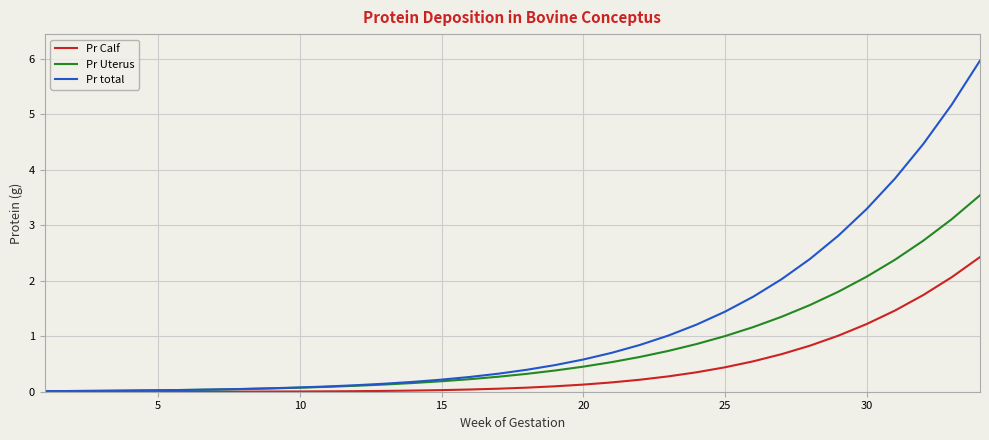

Which series has the largest range (max minus min)?

Pr total